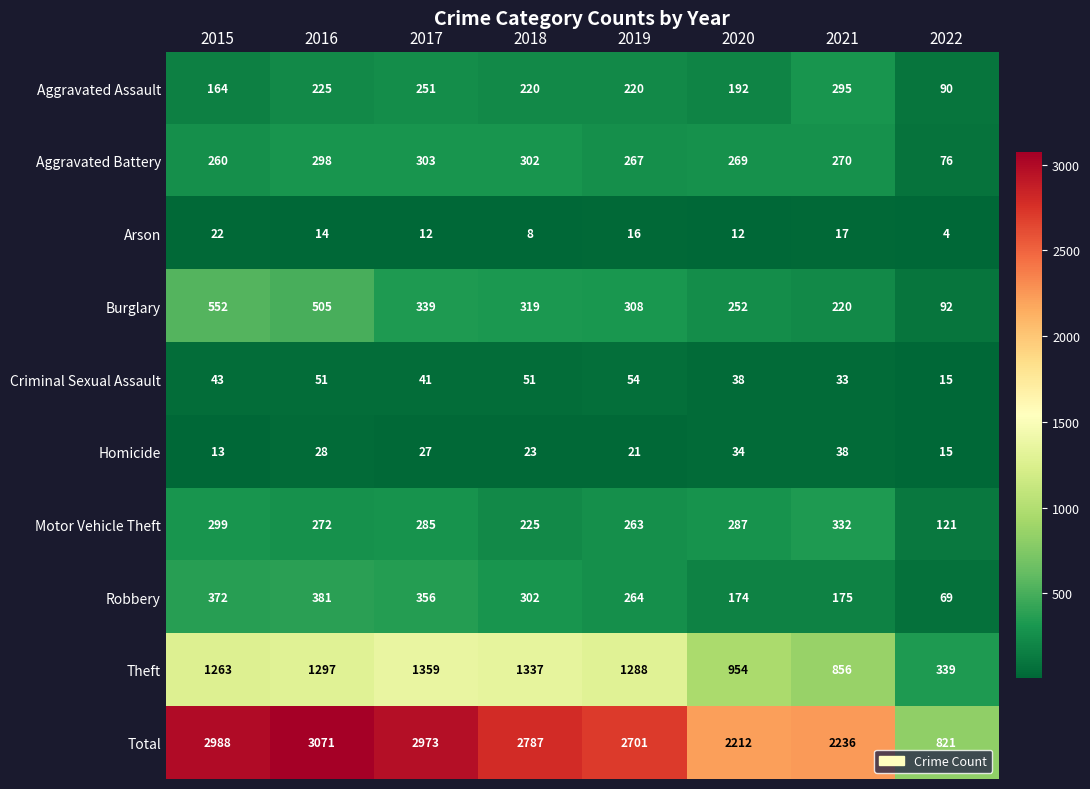

What is the spread (max minus min) of values at 2021?

2219